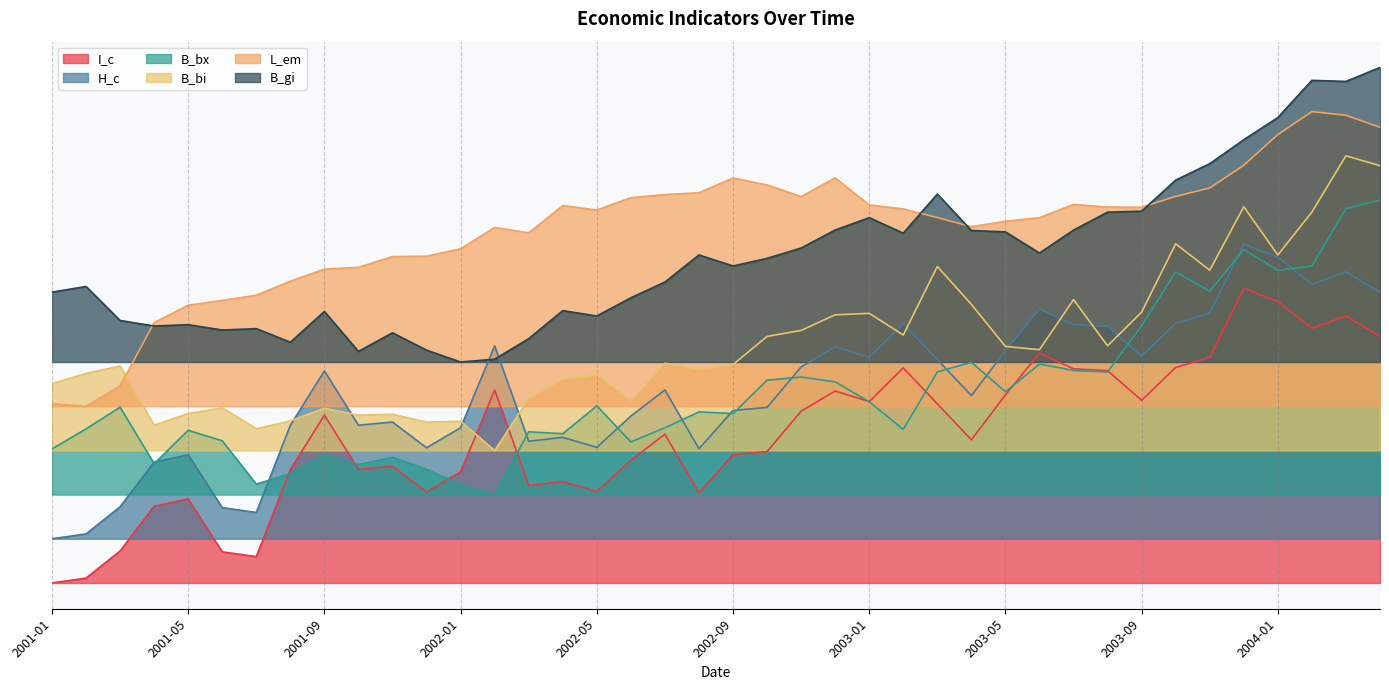

The B_bx series shows 0.9 at 2002-04. True or false?

False